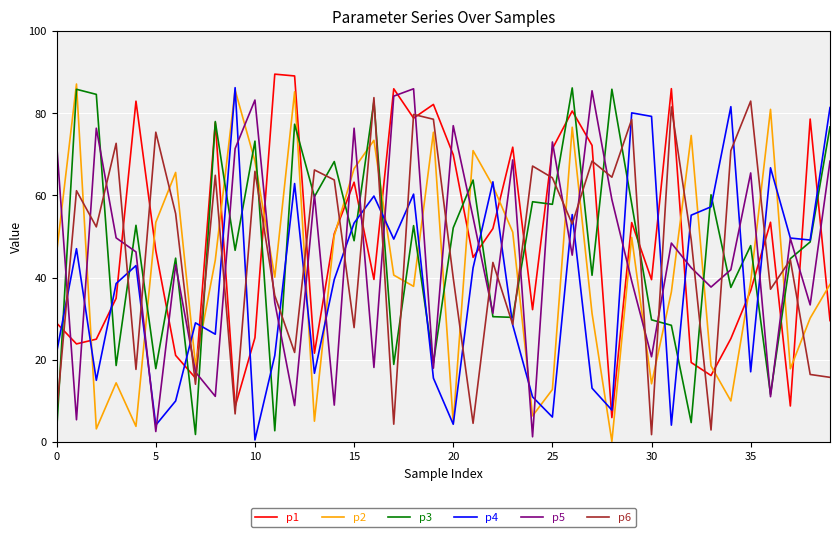

Which series ends up on top after the final intersection of p4 and p1?

p4